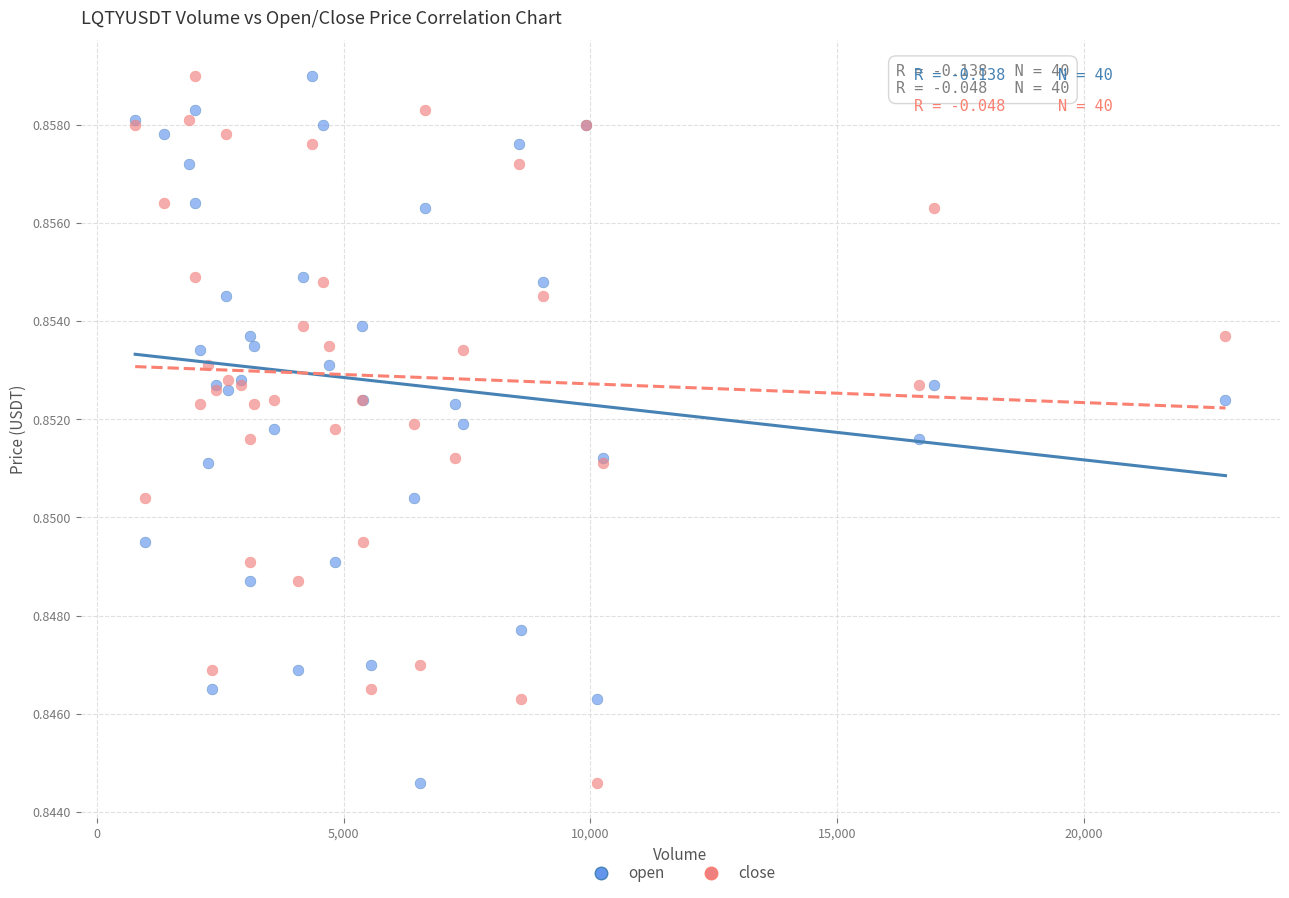

What is the X range (max minus min) for the scatter plot?

22101.6